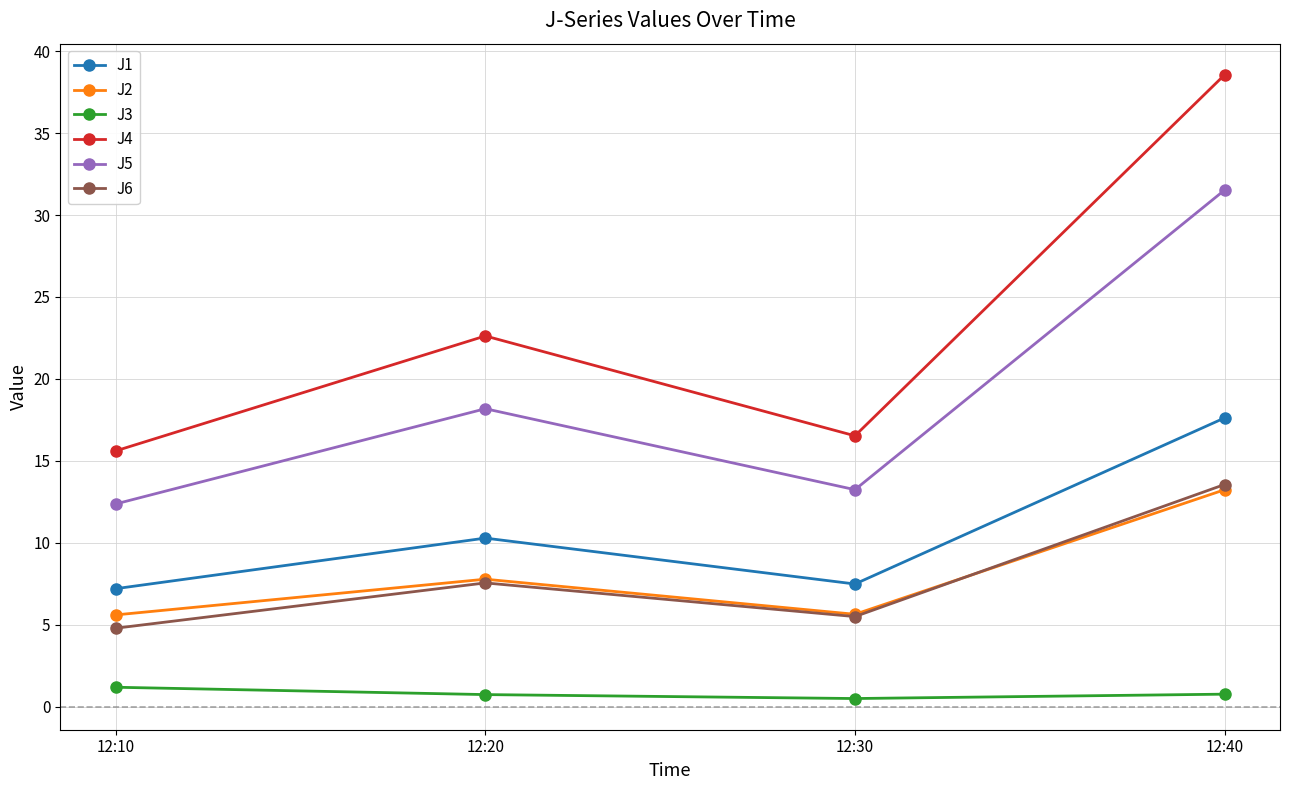

What is the difference between the maximum and minimum values in the J5 series?

19.1